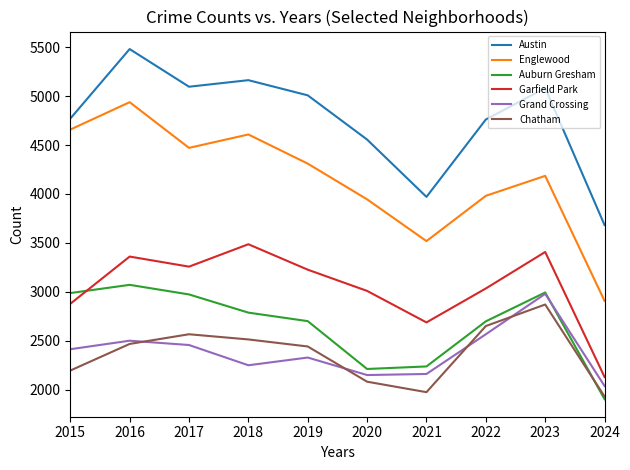

What is the difference between the second highest and second lowest values in the Austin series?

1193